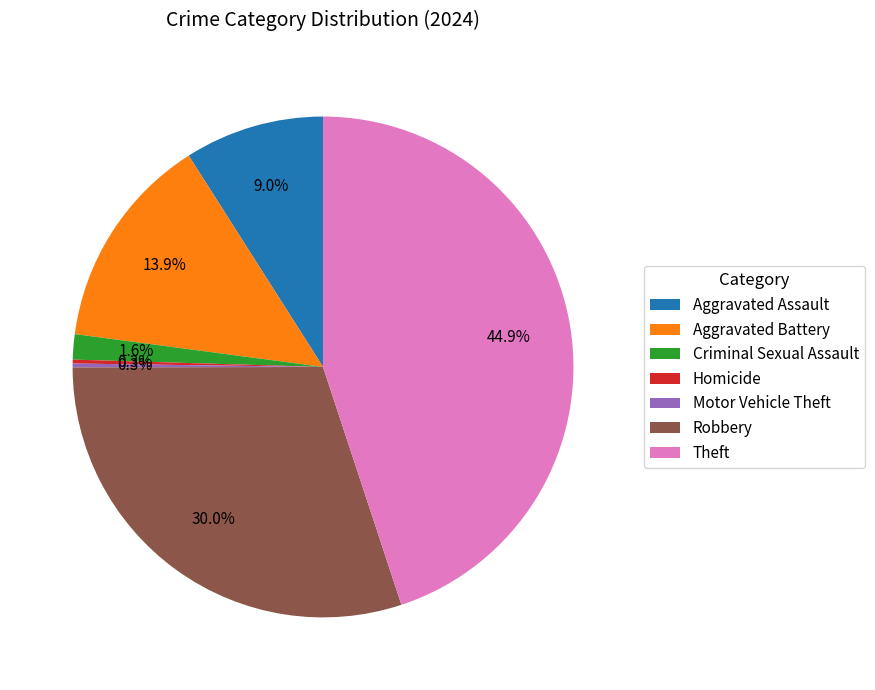

Which has a higher value, Theft or Criminal Sexual Assault?

Theft